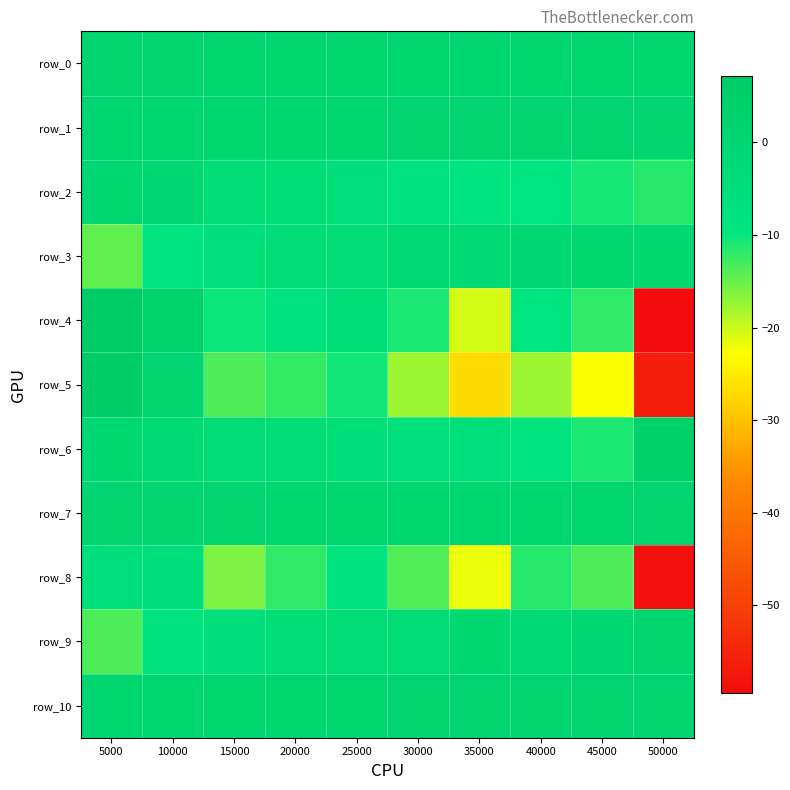

Which category has the highest value in the row_10 series?

50000